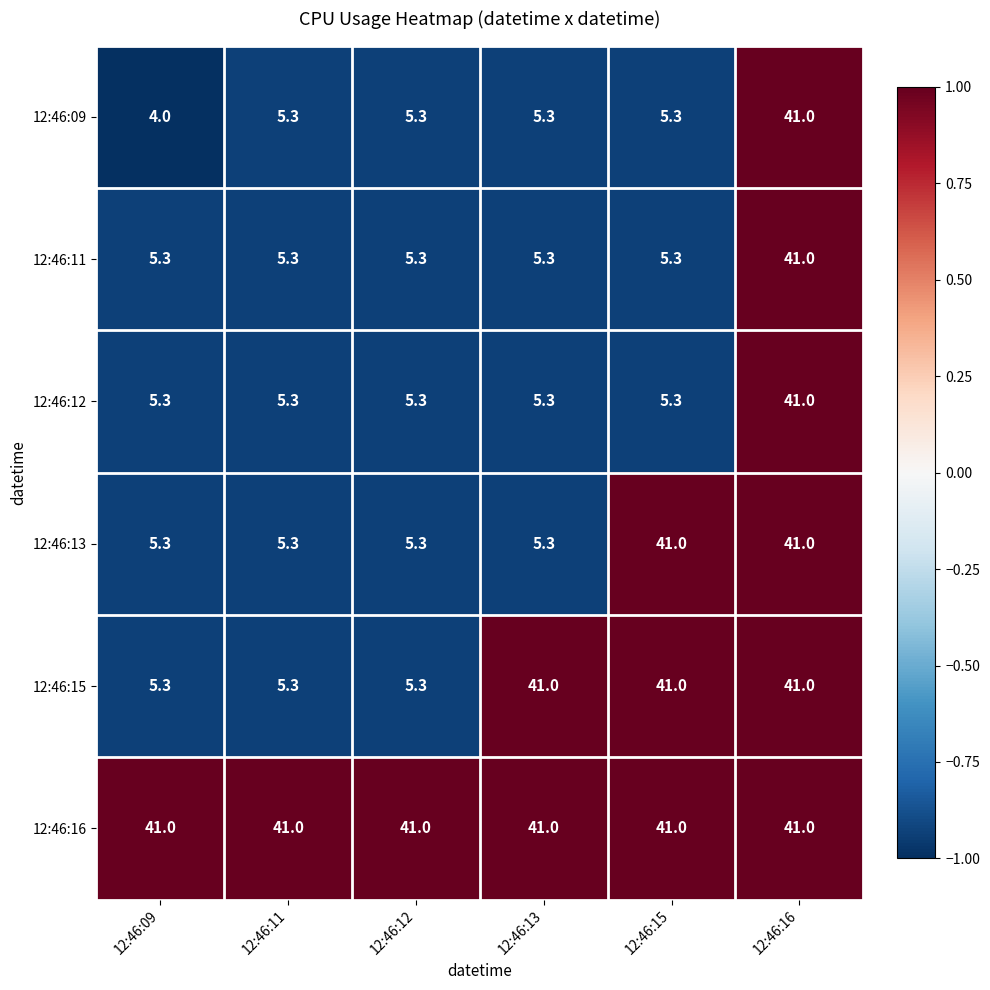

Which category has the lowest value across all series?

12:46:09